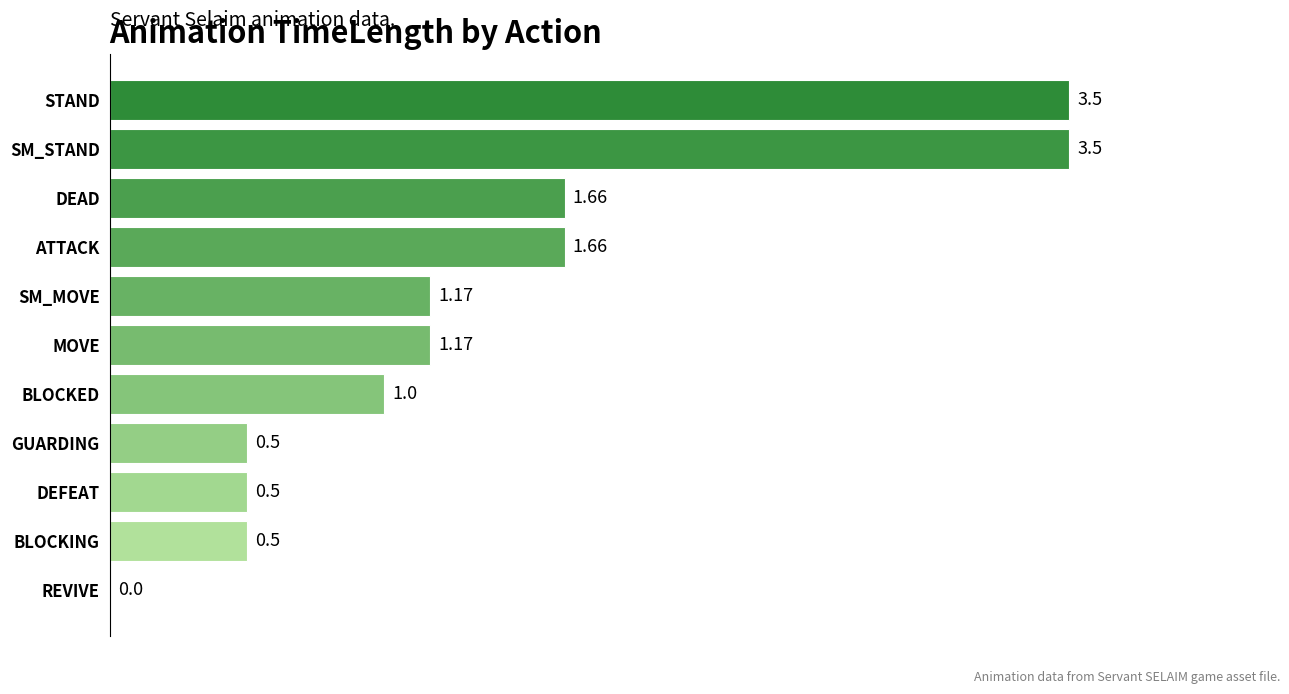

At which label is the value closest to 1?

BLOCKED